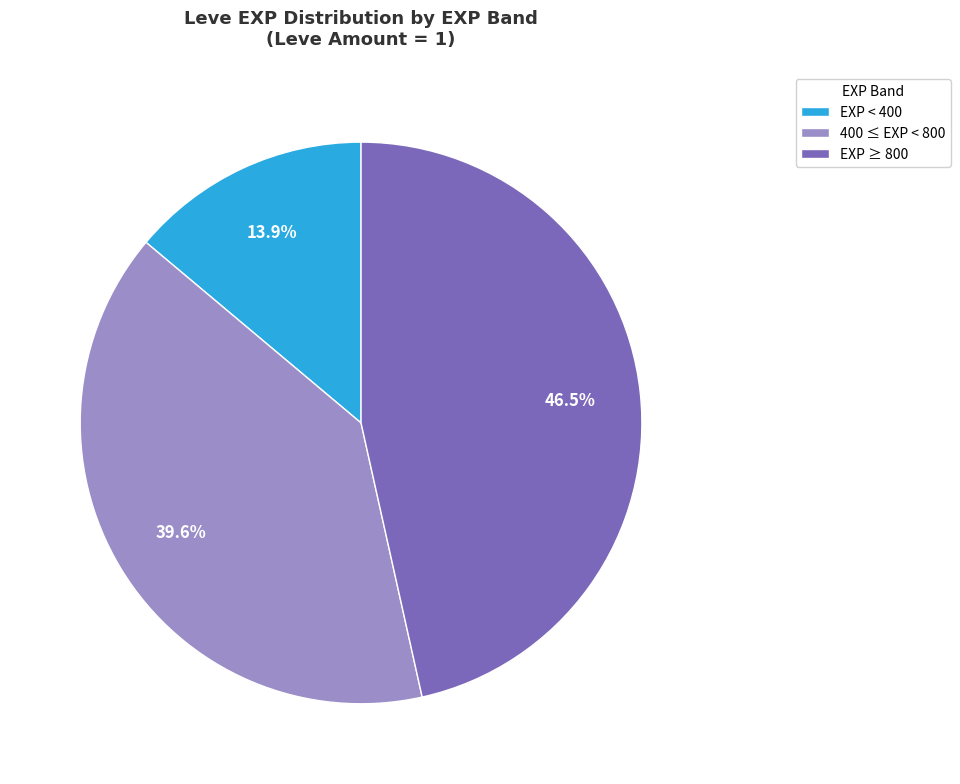

Which slice is the smallest?

EXP < 400